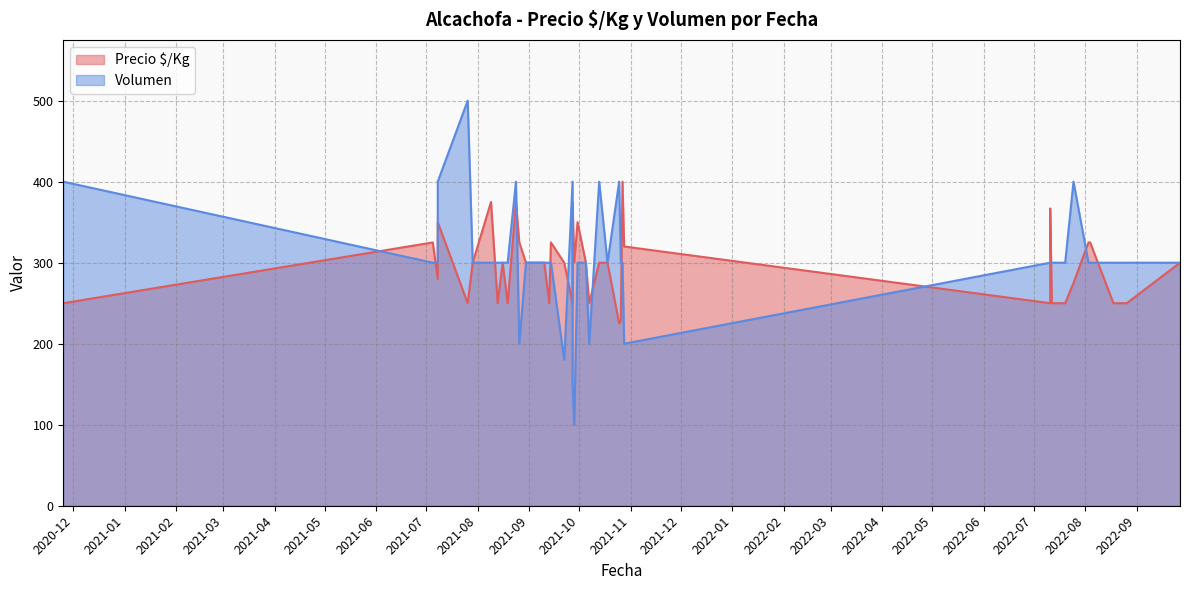

List the series in order of their peak value, highest first.

Volumen, Precio $/Kg